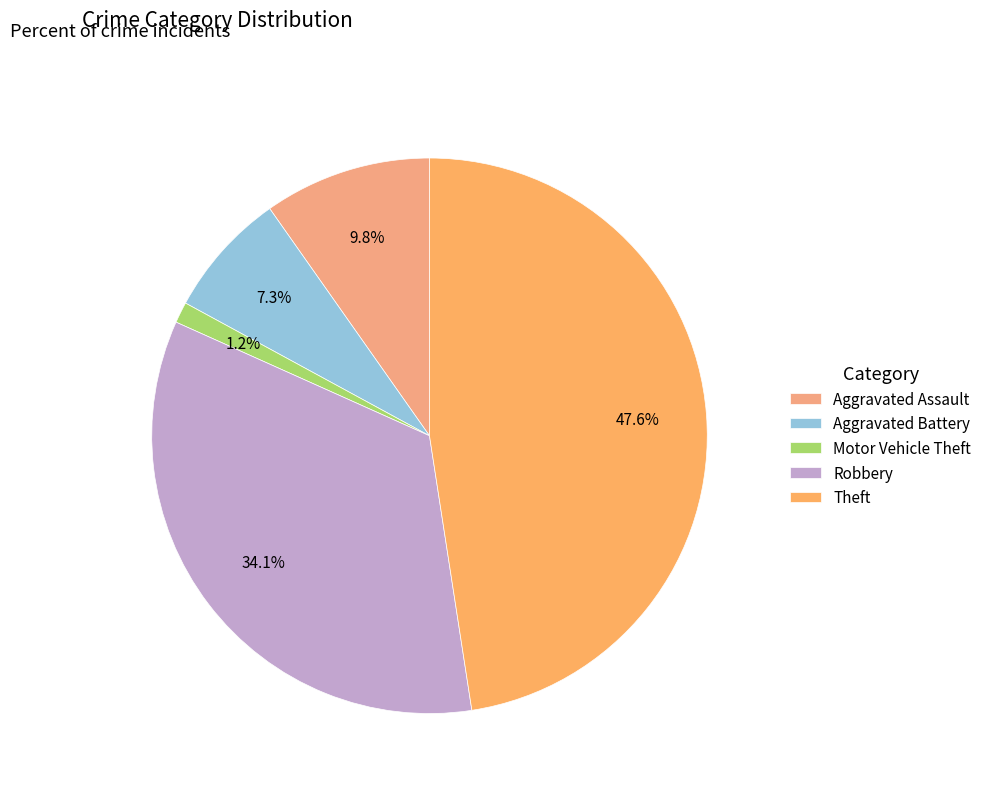

Which category has the smallest portion of the pie?

Motor Vehicle Theft